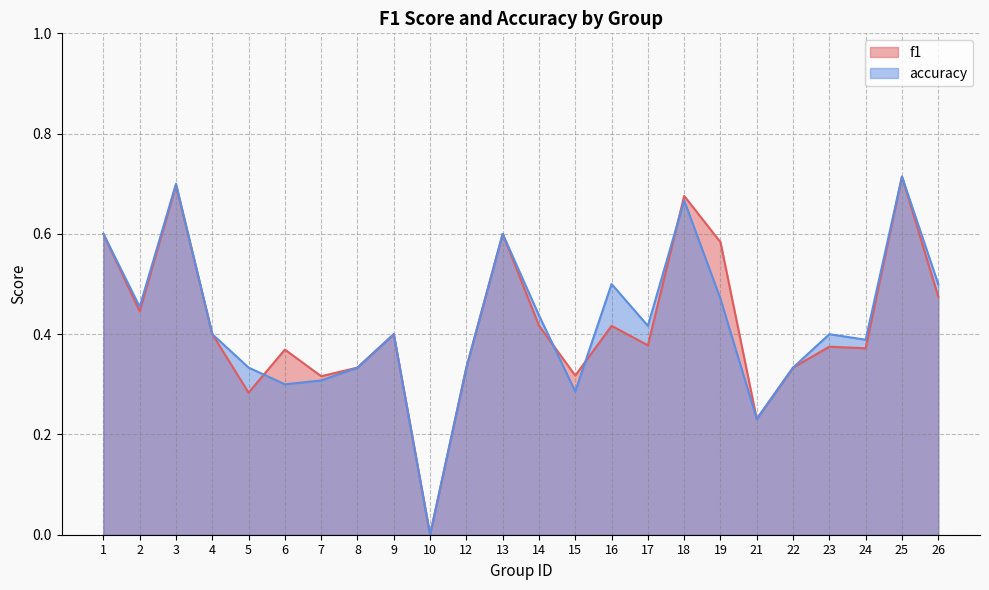

List the series in order of their peak value, lowest first.

f1, accuracy